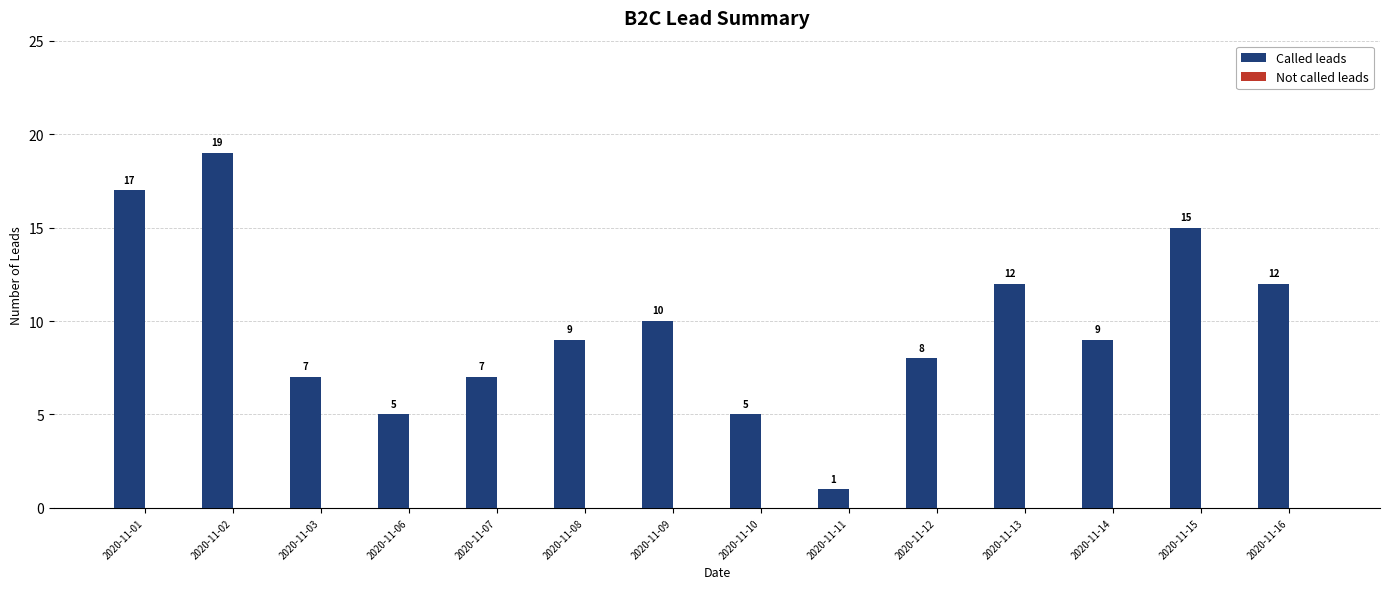

At which label does the data first exceed 9?

2020-11-01